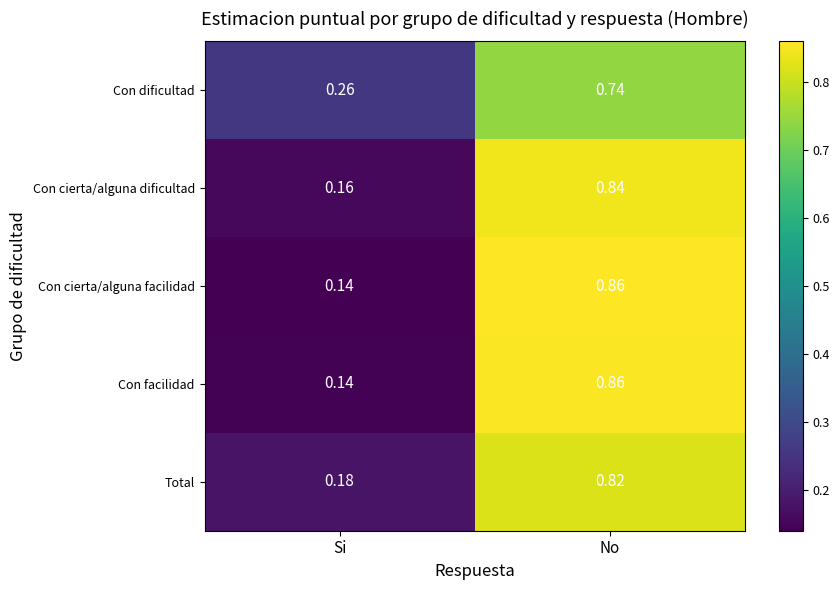

Is the value of Con dificultad at No greater than the value of Con facilidad at Si?

Yes